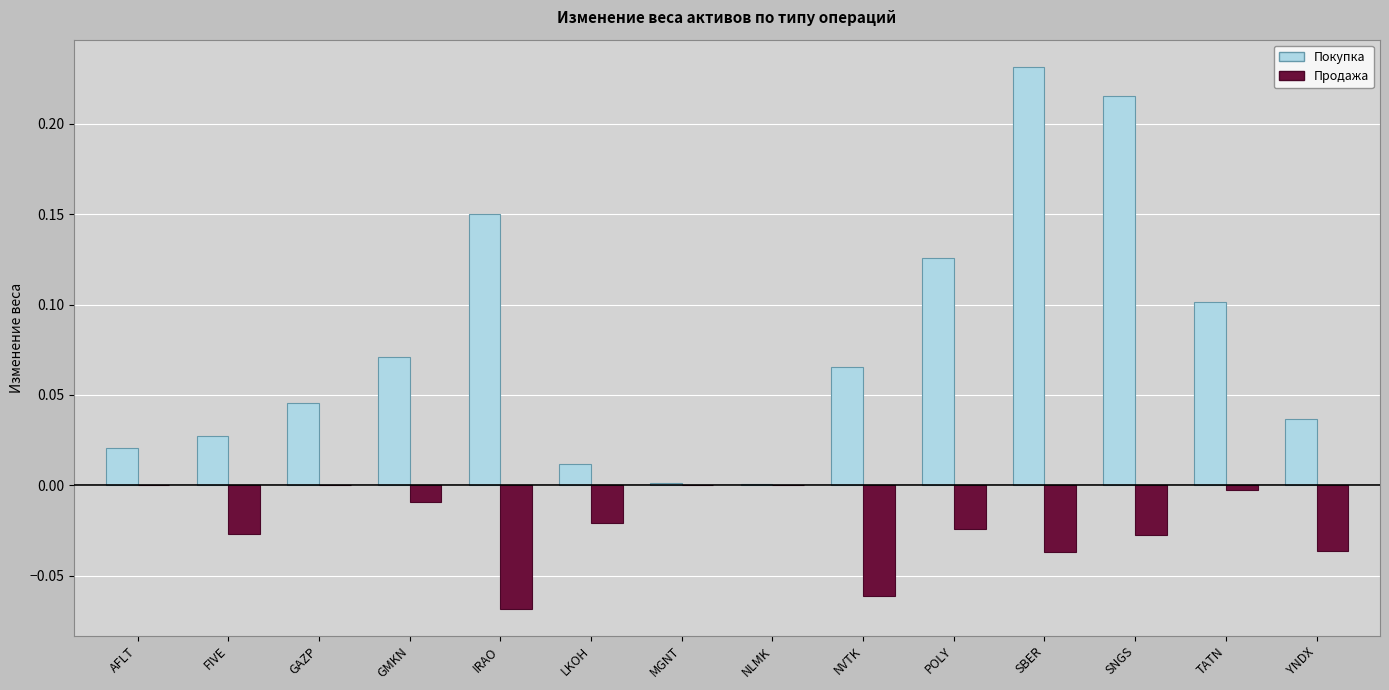

Are the bars horizontal?

No